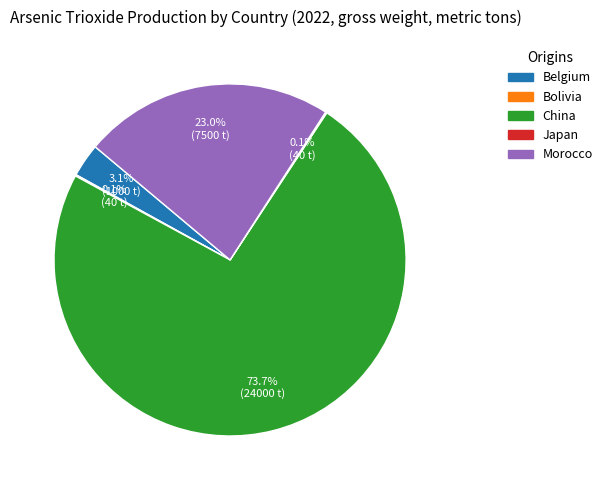

Approximately how many times larger is the value at Morocco compared to China?

0.3